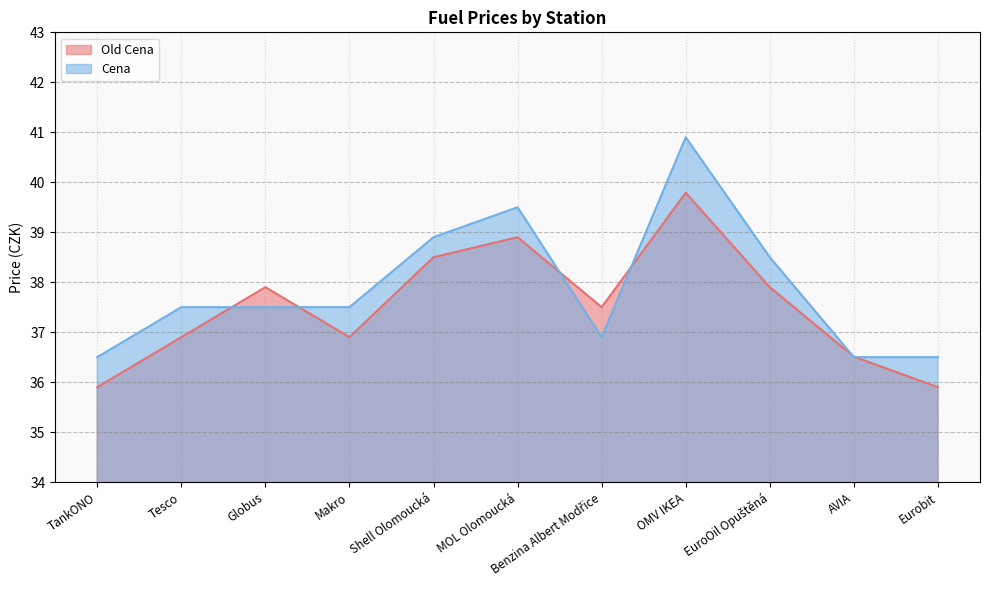

Reading right to left, extract all data points from this chart.

Old Cena: Eurobit=35.9	AVIA=36.5	EuroOil Opuštěná=37.9	OMV IKEA=39.8	Benzina Albert Modřice=37.5	MOL Olomoucká=38.9	Shell Olomoucká=38.5	Makro=36.9	Globus=37.9	Tesco=36.9	TankONO=35.9
Cena: Eurobit=36.5	AVIA=36.5	EuroOil Opuštěná=38.5	OMV IKEA=40.9	Benzina Albert Modřice=36.9	MOL Olomoucká=39.5	Shell Olomoucká=38.9	Makro=37.5	Globus=37.5	Tesco=37.5	TankONO=36.5